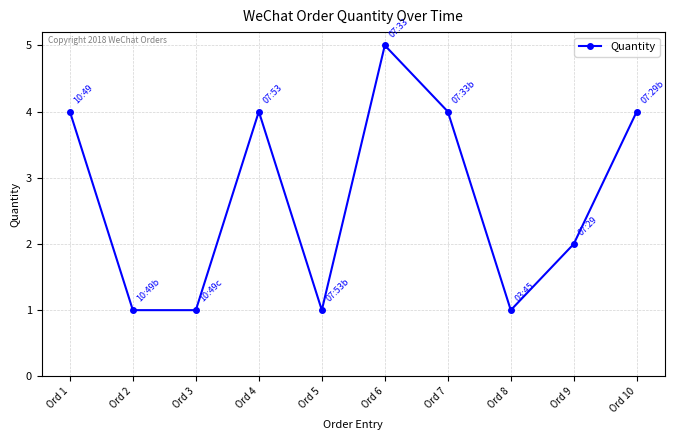

What is the value of the 8th point from the left?

1